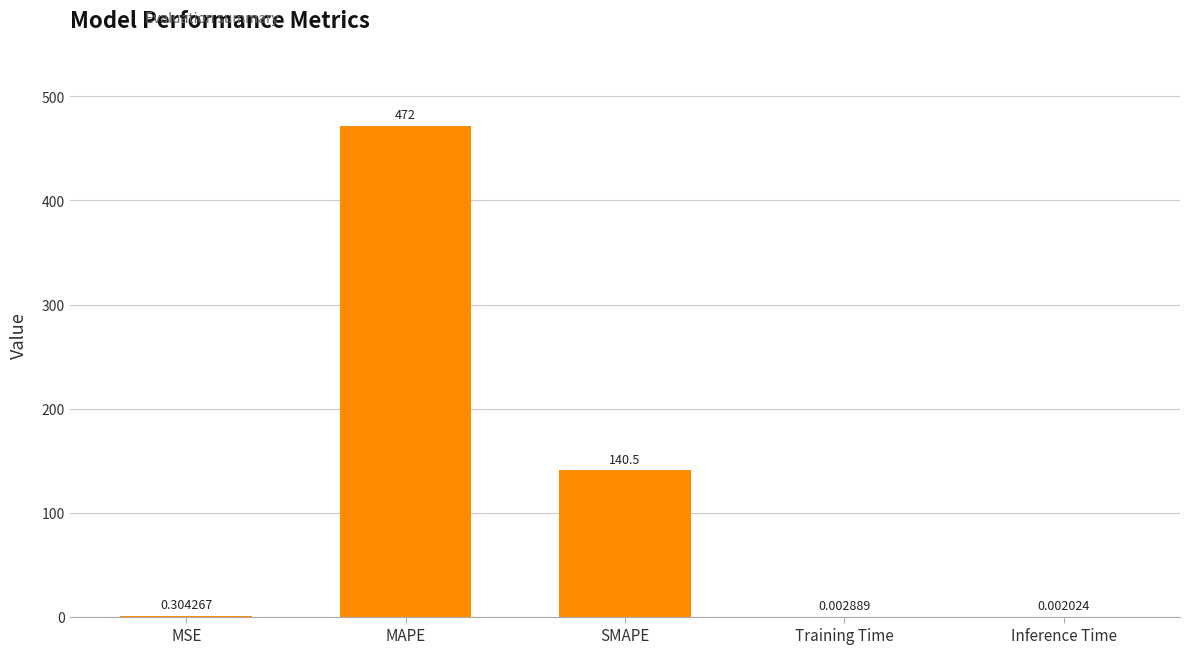

What is the change in value from SMAPE to Training Time?

-140.5